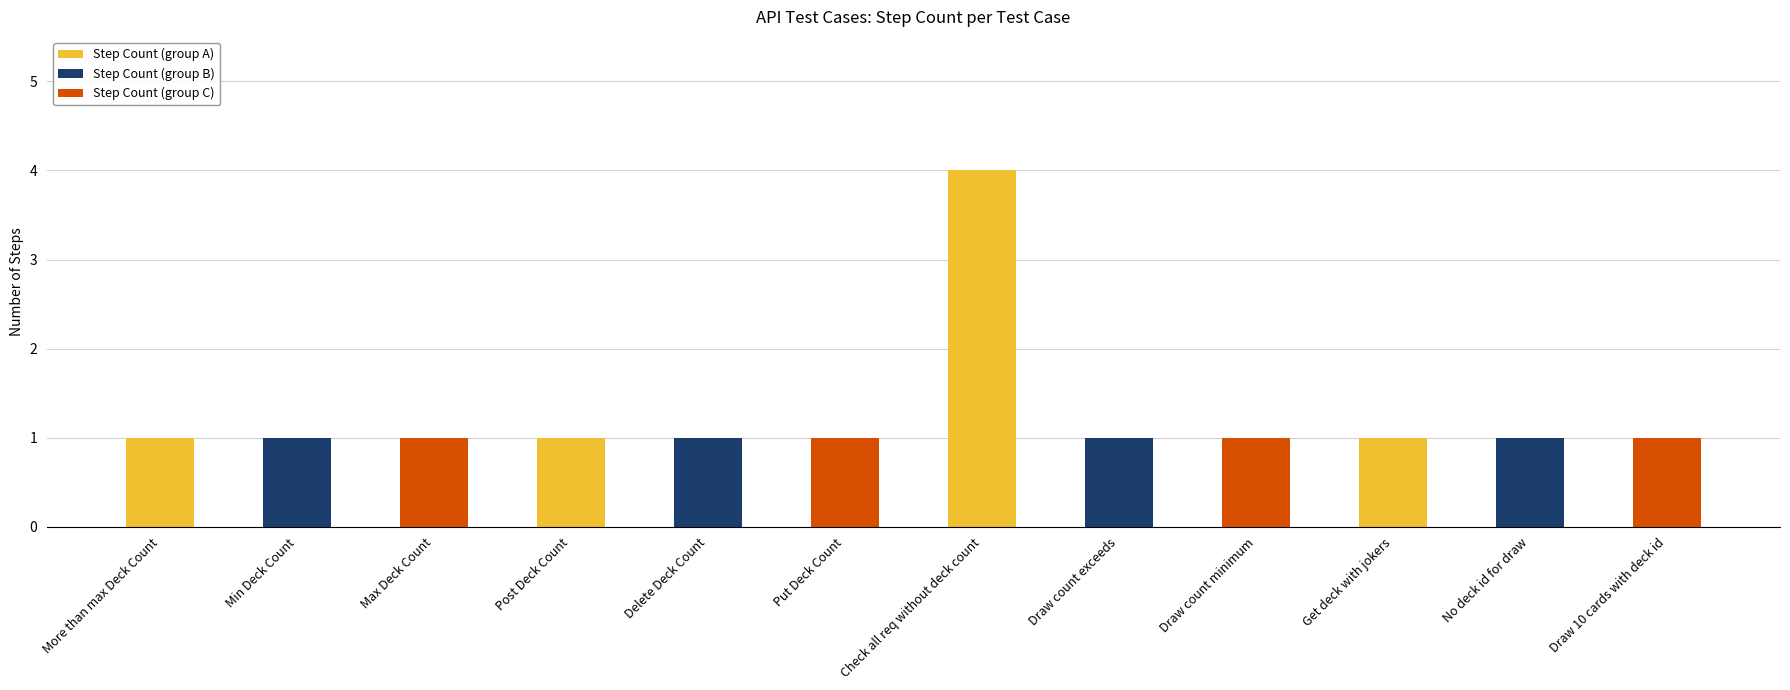

Approximately how many times larger is the value at Min Deck Count compared to Put Deck Count?

1.0